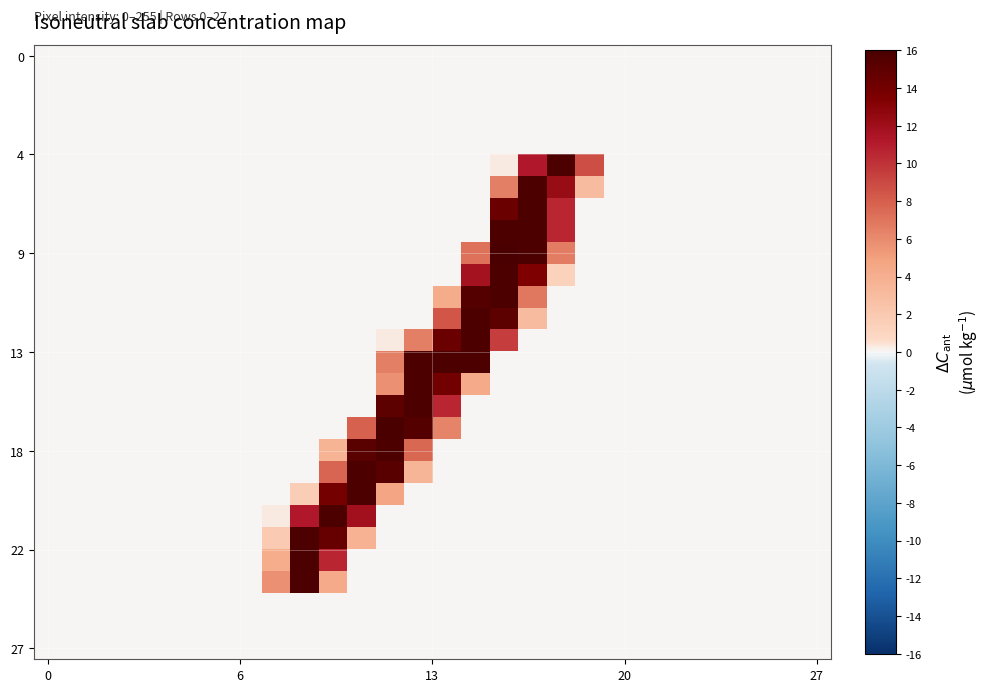

Which series has the largest range (max minus min)?

9